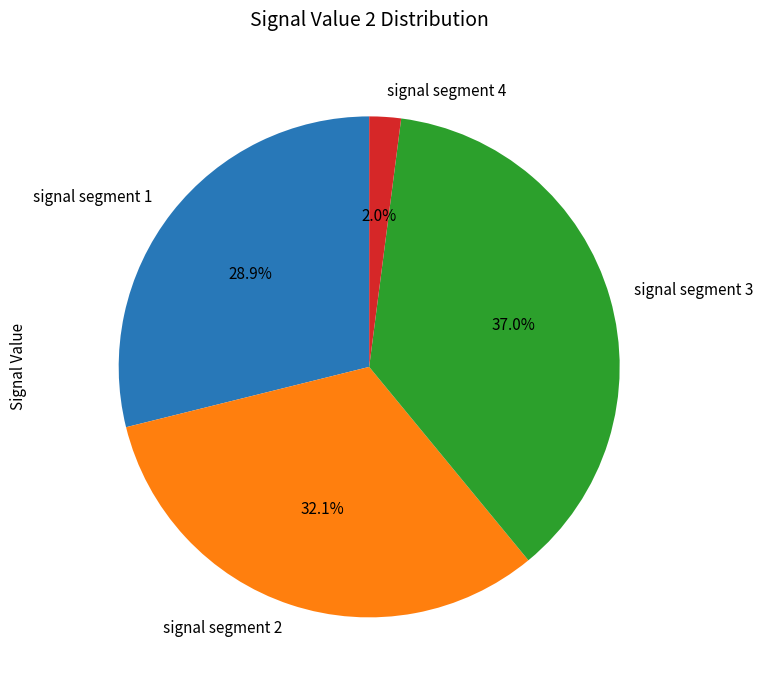

Rank the categories by value from highest to lowest.

signal segment 3, signal segment 2, signal segment 1, signal segment 4